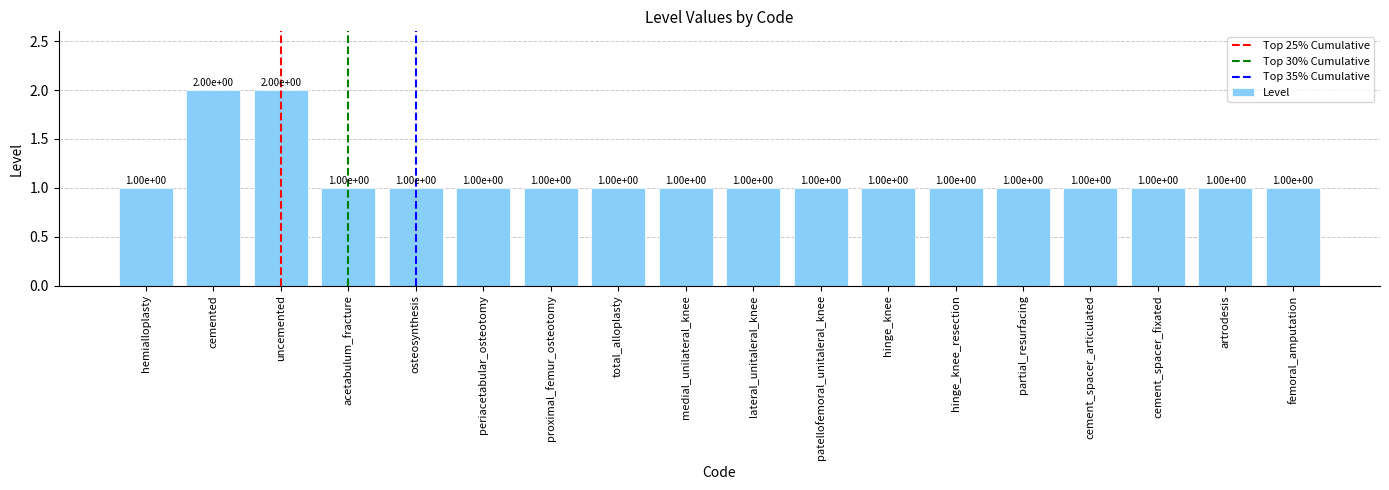

What is the average value?

1